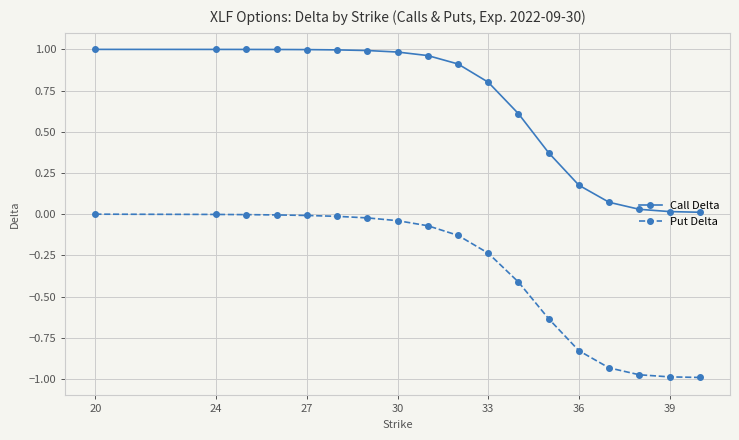

List the series in order of their overall mean, lowest first.

Put Delta, Call Delta